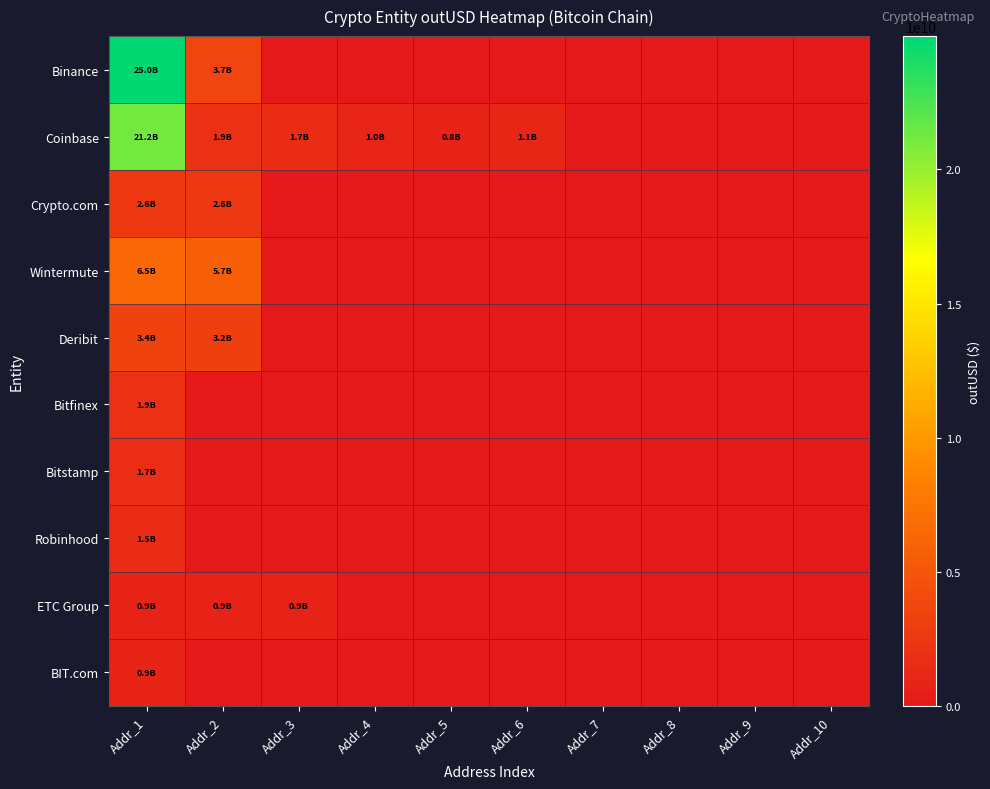

Reading right to left, what are all the values shown in this chart?

Binance: Addr_10=0.0	Addr_9=0.0	Addr_8=0.0	Addr_7=0.0	Addr_6=0.0	Addr_5=0.0	Addr_4=0.0	Addr_3=0.0	Addr_2=3683662954.0	Addr_1=24970068192.9
Coinbase: Addr_10=0.0	Addr_9=0.0	Addr_8=0.0	Addr_7=0.0	Addr_6=1091310848.0	Addr_5=837344979.1	Addr_4=1046332958.0	Addr_3=1654993968.1	Addr_2=1889290104.5	Addr_1=21206283912.0
Crypto.com: Addr_10=0.0	Addr_9=0.0	Addr_8=0.0	Addr_7=0.0	Addr_6=0.0	Addr_5=0.0	Addr_4=0.0	Addr_3=0.0	Addr_2=2588295063.4	Addr_1=2573289326.3
Wintermute: Addr_10=0.0	Addr_9=0.0	Addr_8=0.0	Addr_7=0.0	Addr_6=0.0	Addr_5=0.0	Addr_4=0.0	Addr_3=0.0	Addr_2=5725072239.8	Addr_1=6455672219.1
Deribit: Addr_10=0.0	Addr_9=0.0	Addr_8=0.0	Addr_7=0.0	Addr_6=0.0	Addr_5=0.0	Addr_4=0.0	Addr_3=0.0	Addr_2=3199678592.0	Addr_1=3382832954.5
Bitfinex: Addr_10=0.0	Addr_9=0.0	Addr_8=0.0	Addr_7=0.0	Addr_6=0.0	Addr_5=0.0	Addr_4=0.0	Addr_3=0.0	Addr_2=0.0	Addr_1=1888370724.3
Bitstamp: Addr_10=0.0	Addr_9=0.0	Addr_8=0.0	Addr_7=0.0	Addr_6=0.0	Addr_5=0.0	Addr_4=0.0	Addr_3=0.0	Addr_2=0.0	Addr_1=1705277152.5
Robinhood: Addr_10=0.0	Addr_9=0.0	Addr_8=0.0	Addr_7=0.0	Addr_6=0.0	Addr_5=0.0	Addr_4=0.0	Addr_3=0.0	Addr_2=0.0	Addr_1=1503742505.4
ETC Group: Addr_10=0.0	Addr_9=0.0	Addr_8=0.0	Addr_7=0.0	Addr_6=0.0	Addr_5=0.0	Addr_4=0.0	Addr_3=861616576.0	Addr_2=875762816.0	Addr_1=876530624.0
BIT.com: Addr_10=0.0	Addr_9=0.0	Addr_8=0.0	Addr_7=0.0	Addr_6=0.0	Addr_5=0.0	Addr_4=0.0	Addr_3=0.0	Addr_2=0.0	Addr_1=902276301.4